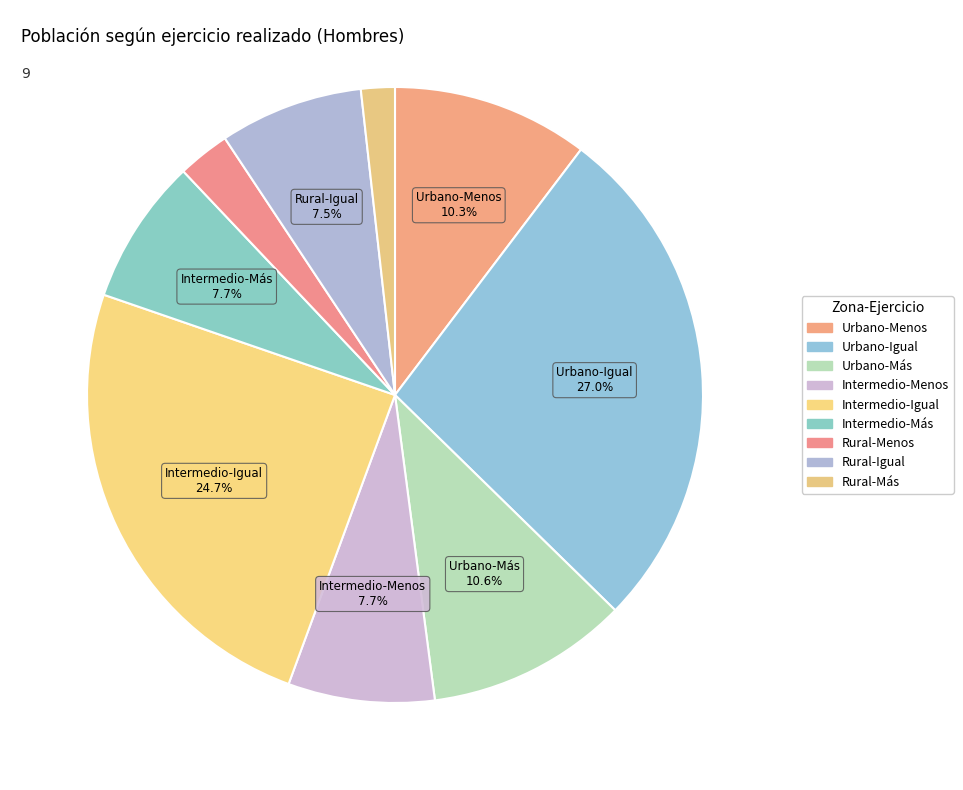

Which slice is the smallest?

Rural-Más